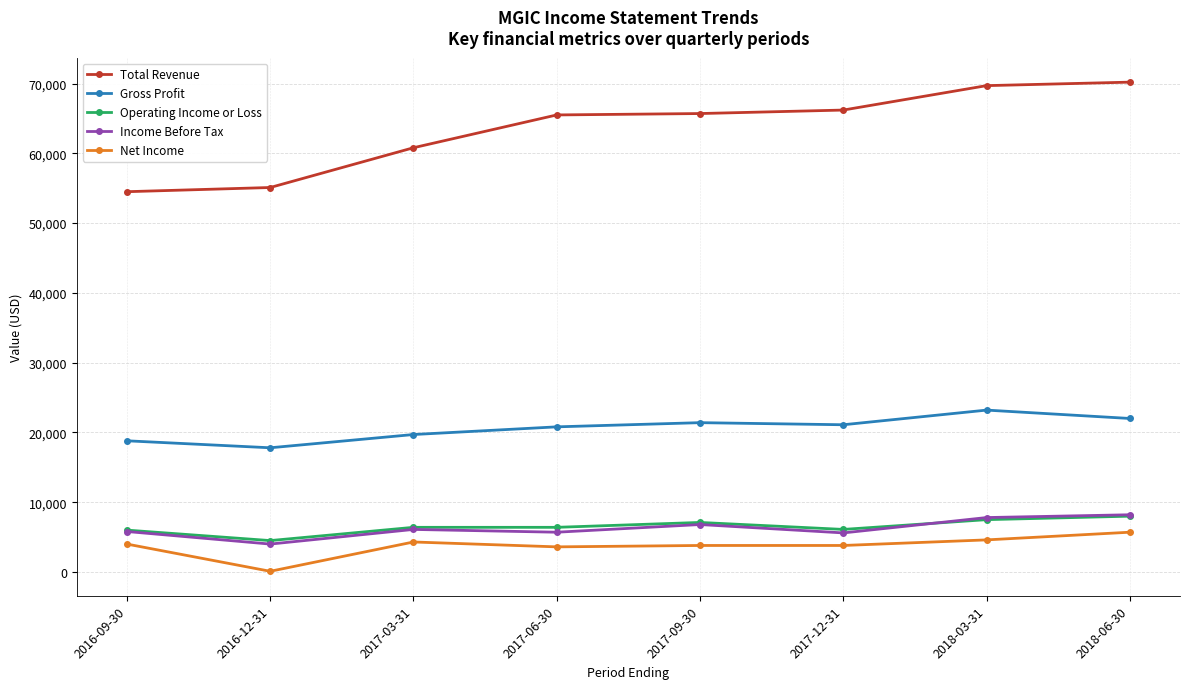

True or false: Net Income and Operating Income or Loss cross at least once.

False